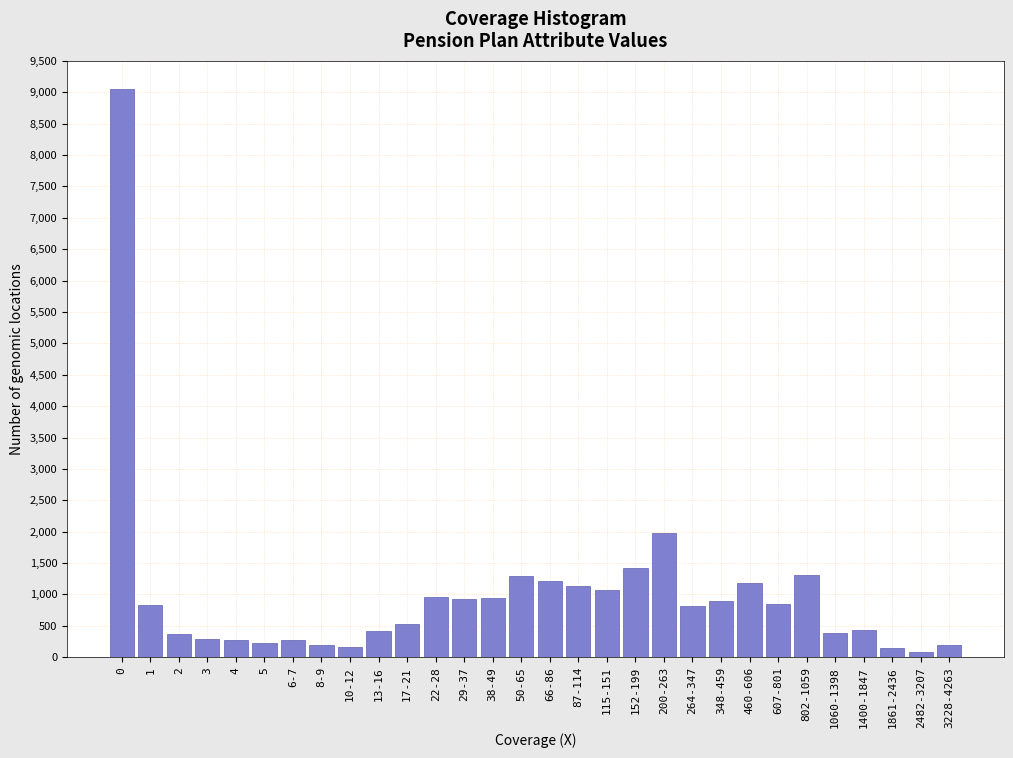

What is the average value?

996